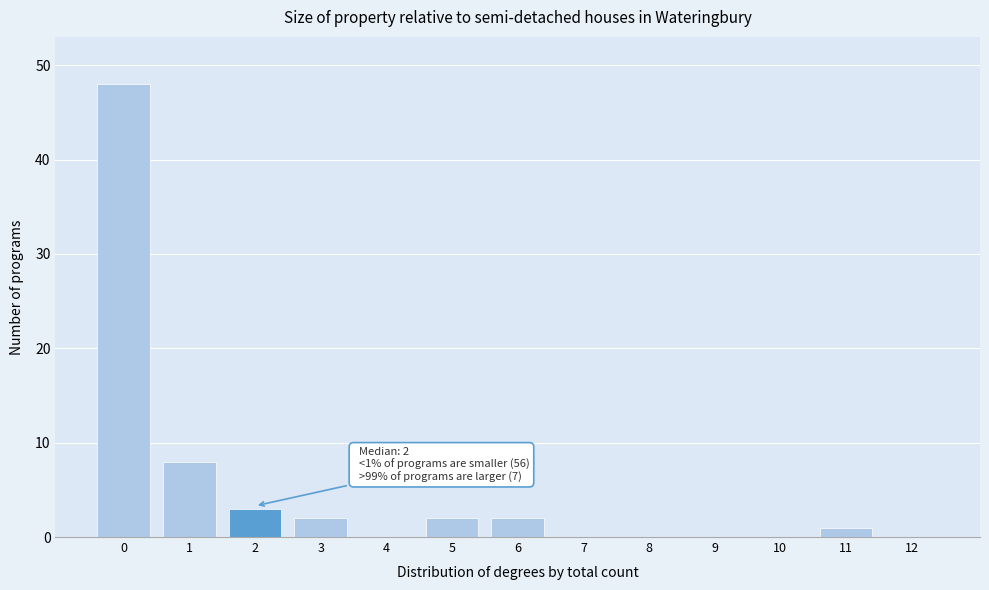

Reading right to left, extract all data points from this chart.

12=0	11=1	10=0	9=0	8=0	7=0	6=2	5=2	4=0	3=2	2=3	1=8	0=48